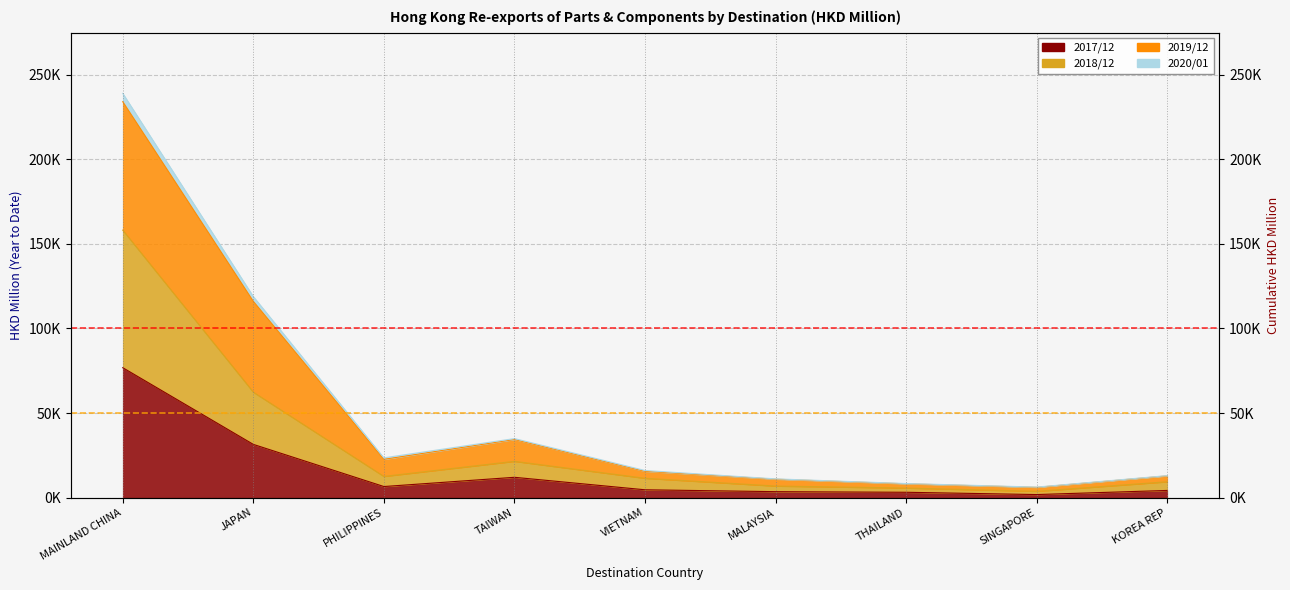

Which series has the widest spread of values?

201912